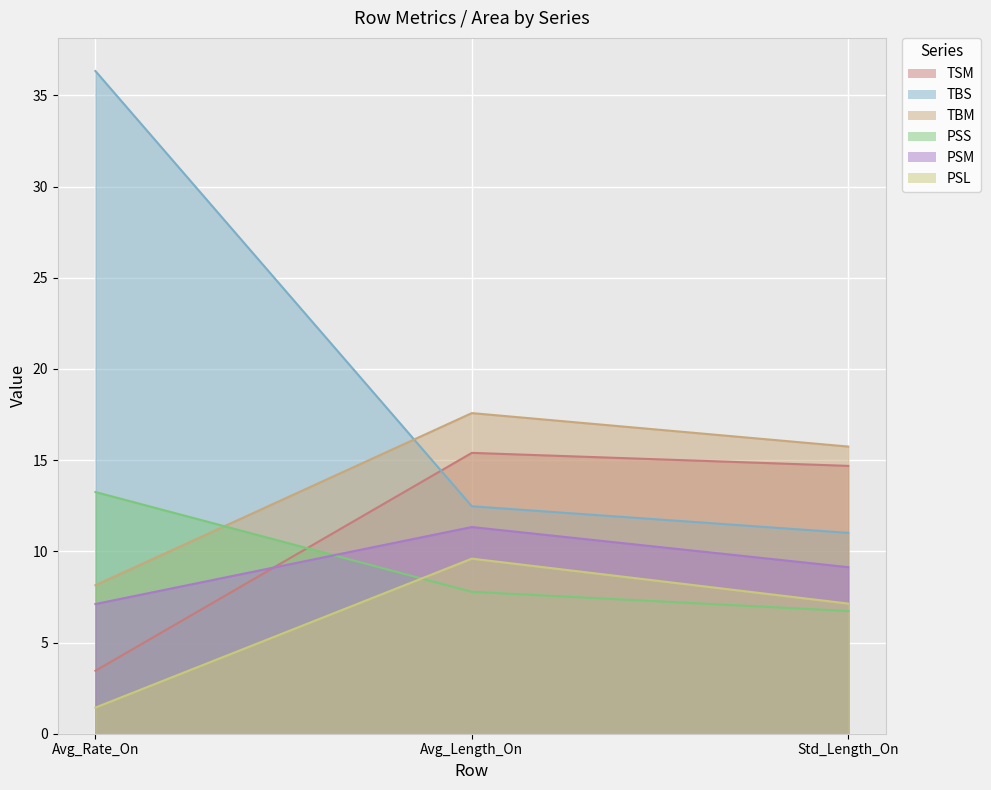

Reading left to right, list all the values displayed in this chart.

TSM: Avg_Rate_On=3.5	Avg_Length_On=15.4	Std_Length_On=14.7
TBS: Avg_Rate_On=36.3	Avg_Length_On=12.5	Std_Length_On=11.0
TBM: Avg_Rate_On=8.1	Avg_Length_On=17.6	Std_Length_On=15.7
PSS: Avg_Rate_On=13.3	Avg_Length_On=7.8	Std_Length_On=6.7
PSM: Avg_Rate_On=7.1	Avg_Length_On=11.3	Std_Length_On=9.1
PSL: Avg_Rate_On=1.4	Avg_Length_On=9.6	Std_Length_On=7.1